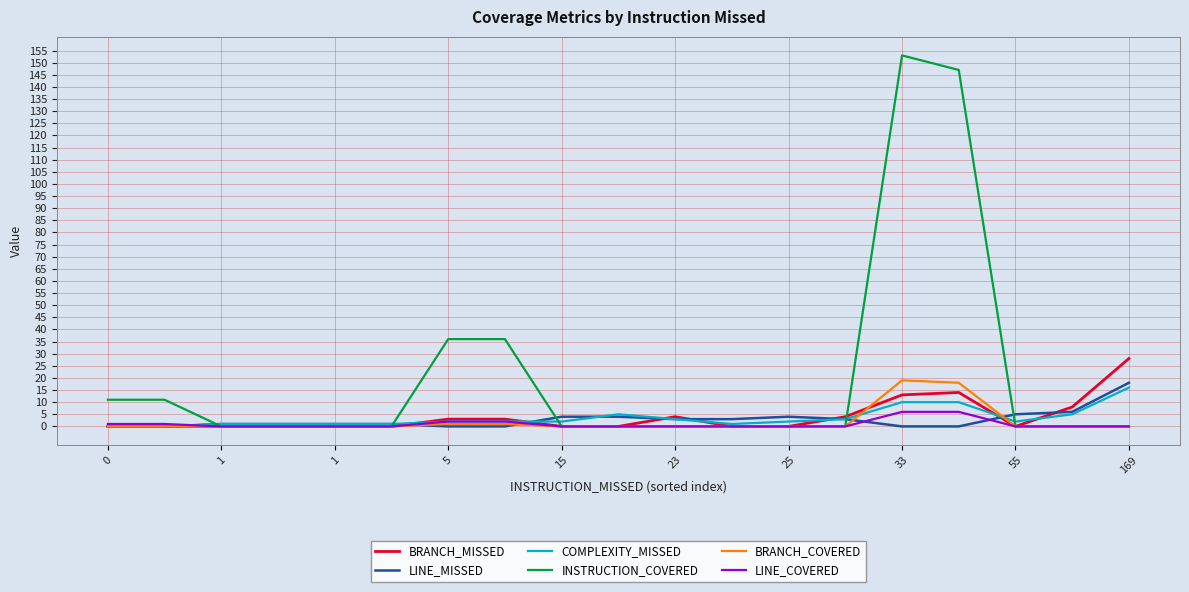

Which series has the widest spread of values?

INSTRUCTION_COVERED